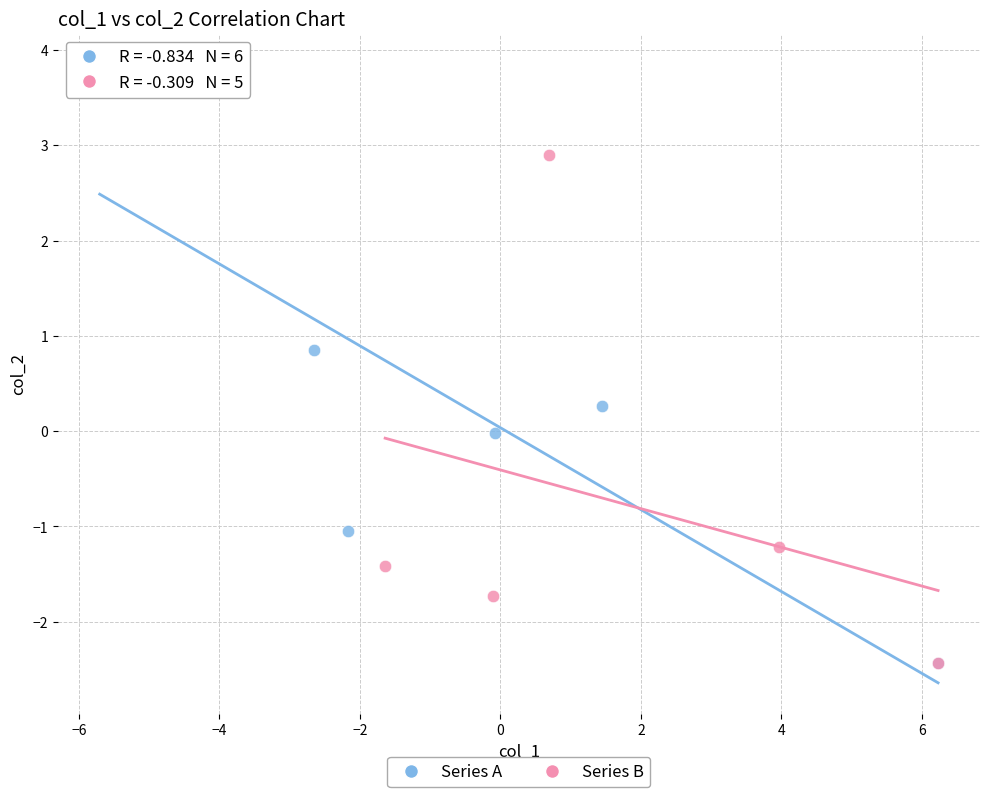

Which series has the largest Y range (max minus min)?

Series A